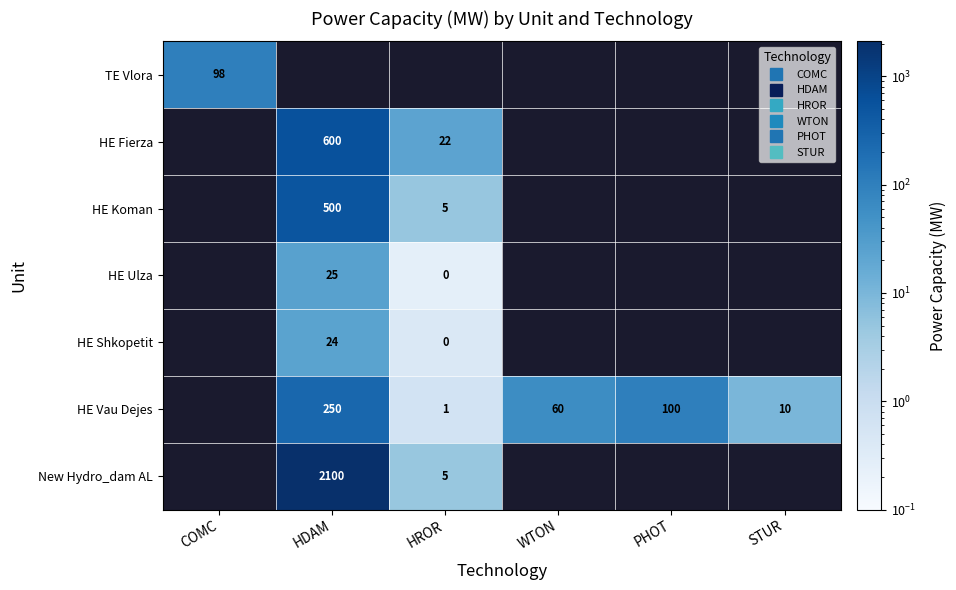

At which label does HE Ulza reach its peak?

HDAM